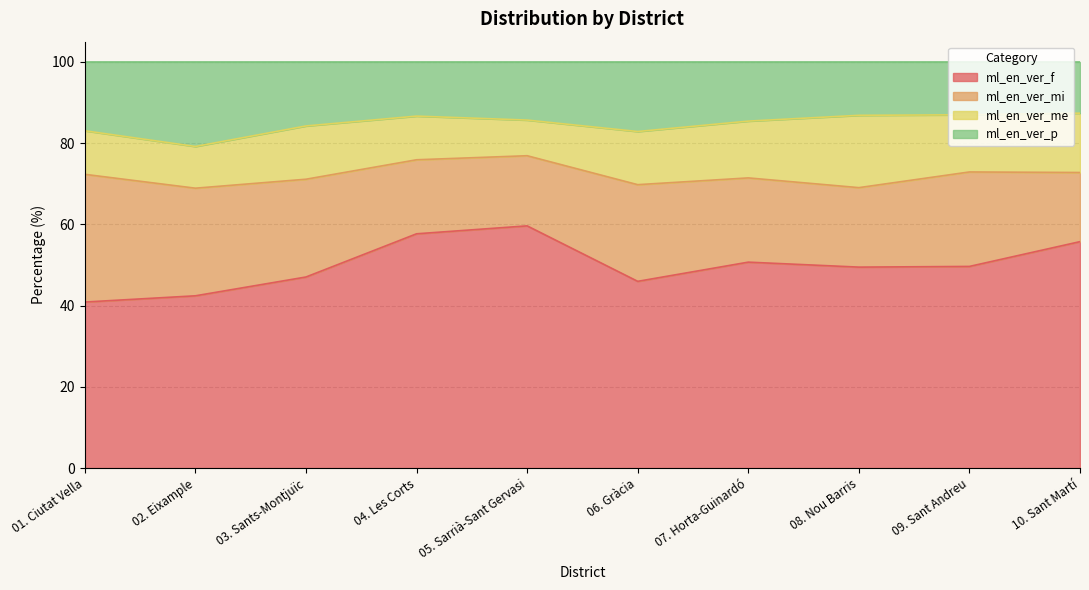

What is the lowest value of the ml_en_ver_f series?

40.9